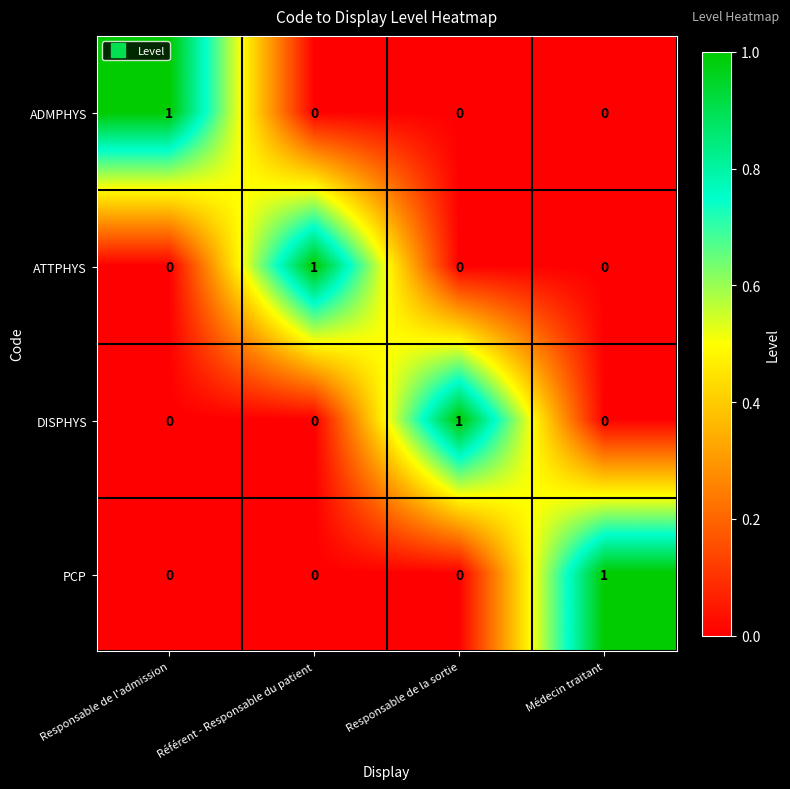

Count the ADMPHYS values in the range 0 to 1.

4